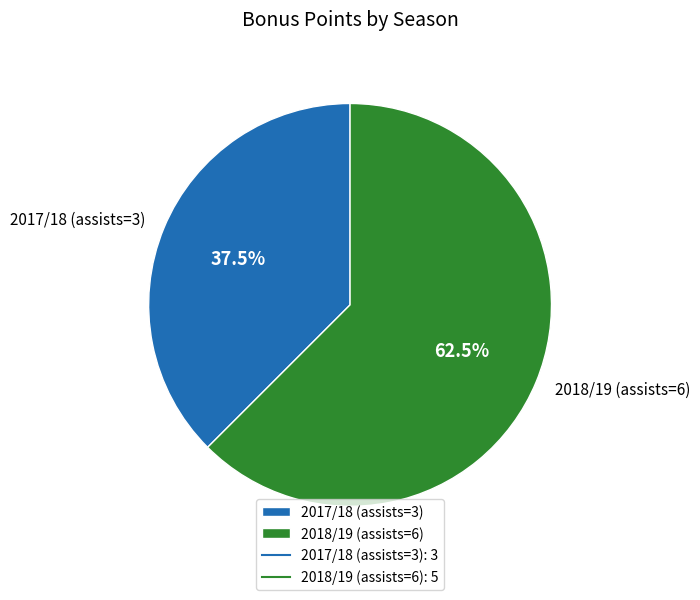

How many slices are in this pie chart?

2